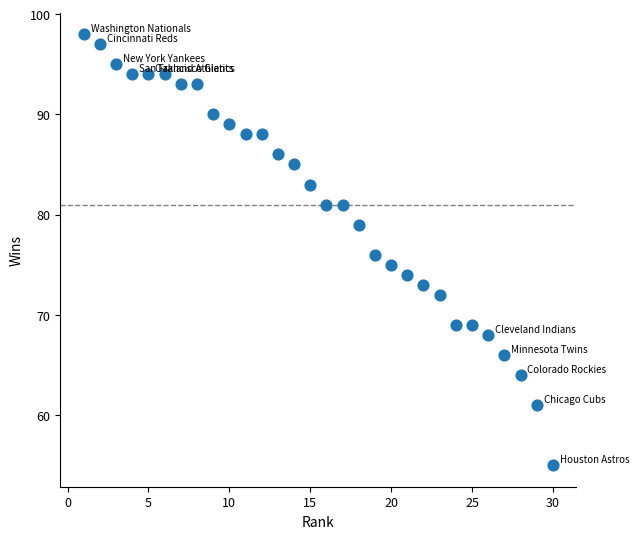

What is the range of X values (max minus min)?

29